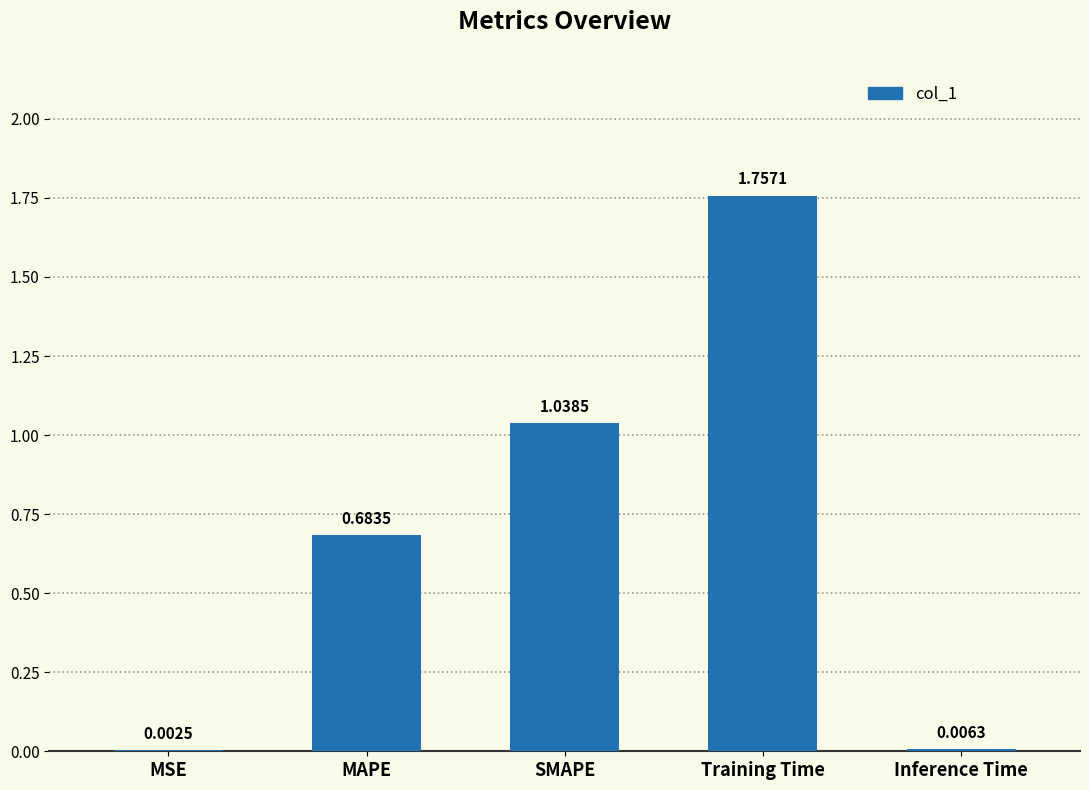

What is the change in value from MSE to MAPE?

+0.7